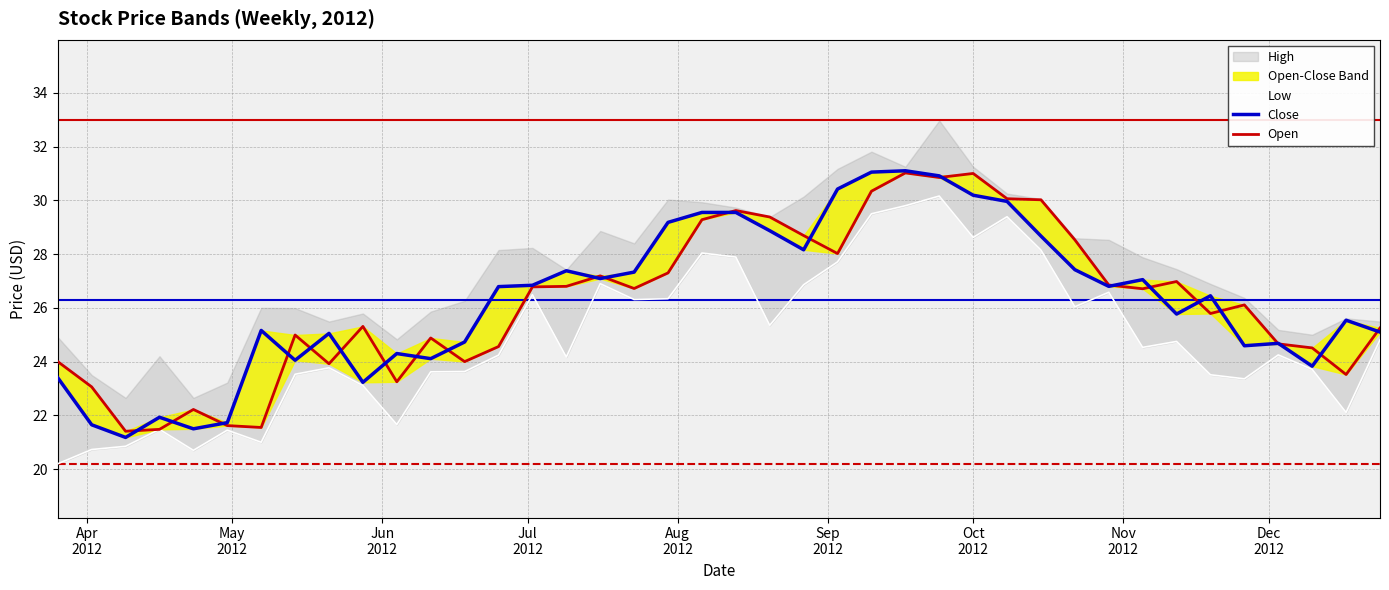

True or false: Open has more than 1 points higher than both neighbors.

True